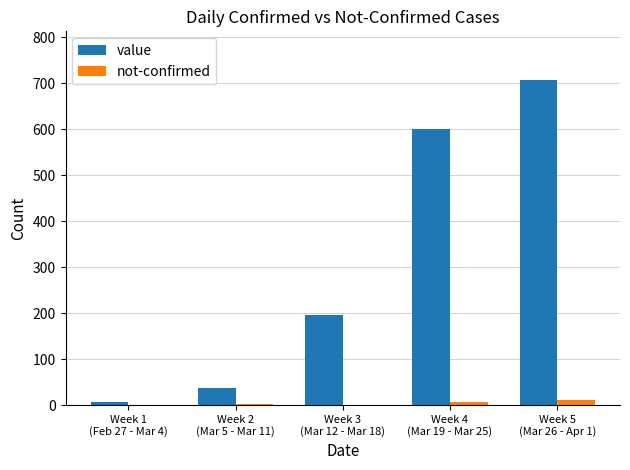

What is the sum of all not-confirmed values?

20